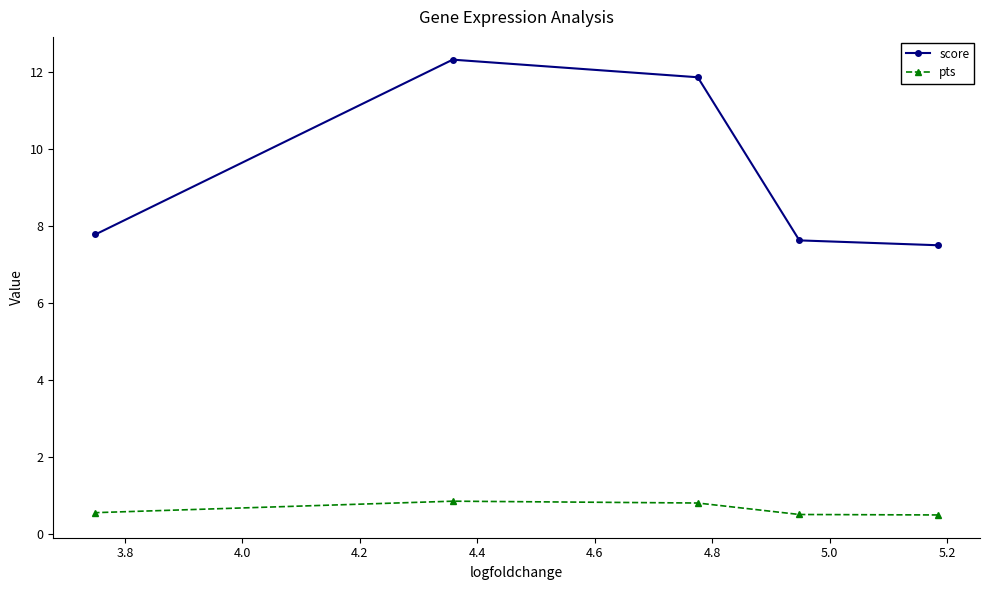

What is the lowest value of the pts series?

0.5